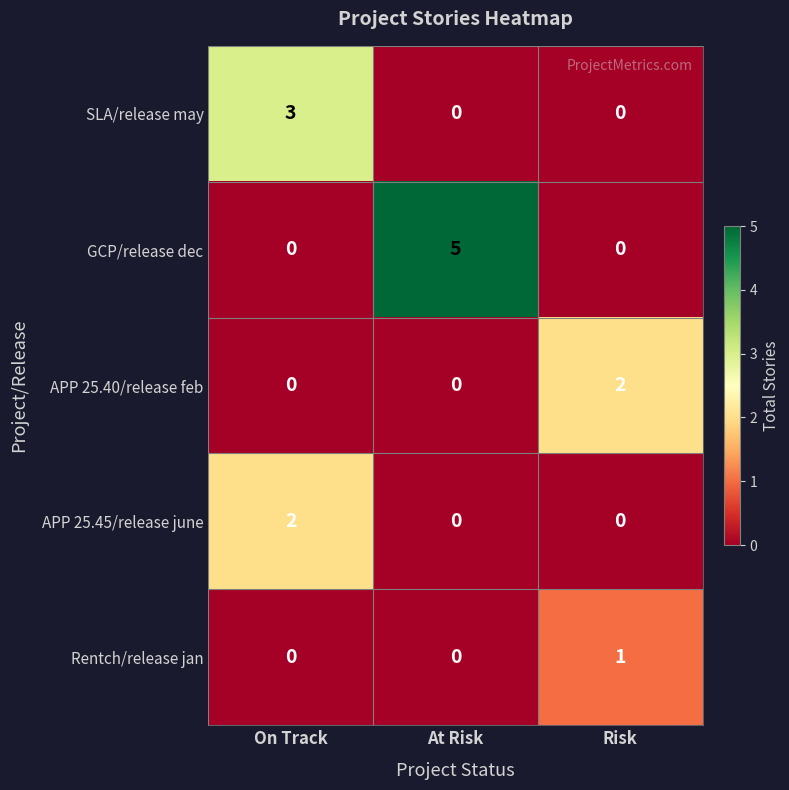

Which series has the largest range (max minus min)?

GCP/release dec